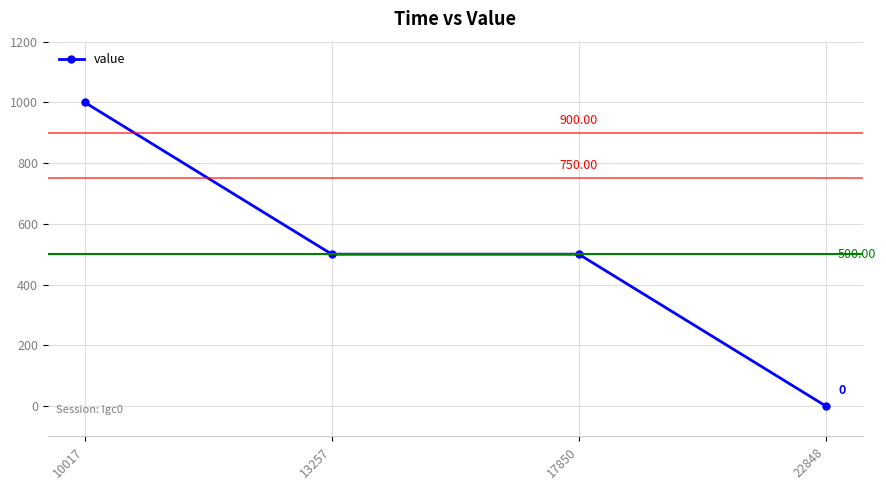

Where does the data first go above 500?

10017